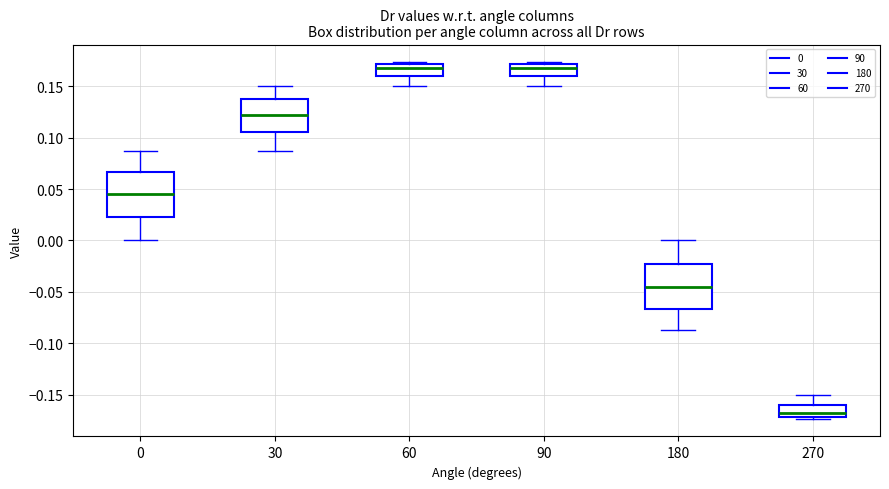

Where is the upper edge of the box at x = 60 on the y-axis? The values are not printed on the chart, so give them approximately, as read against the axis.

0.170